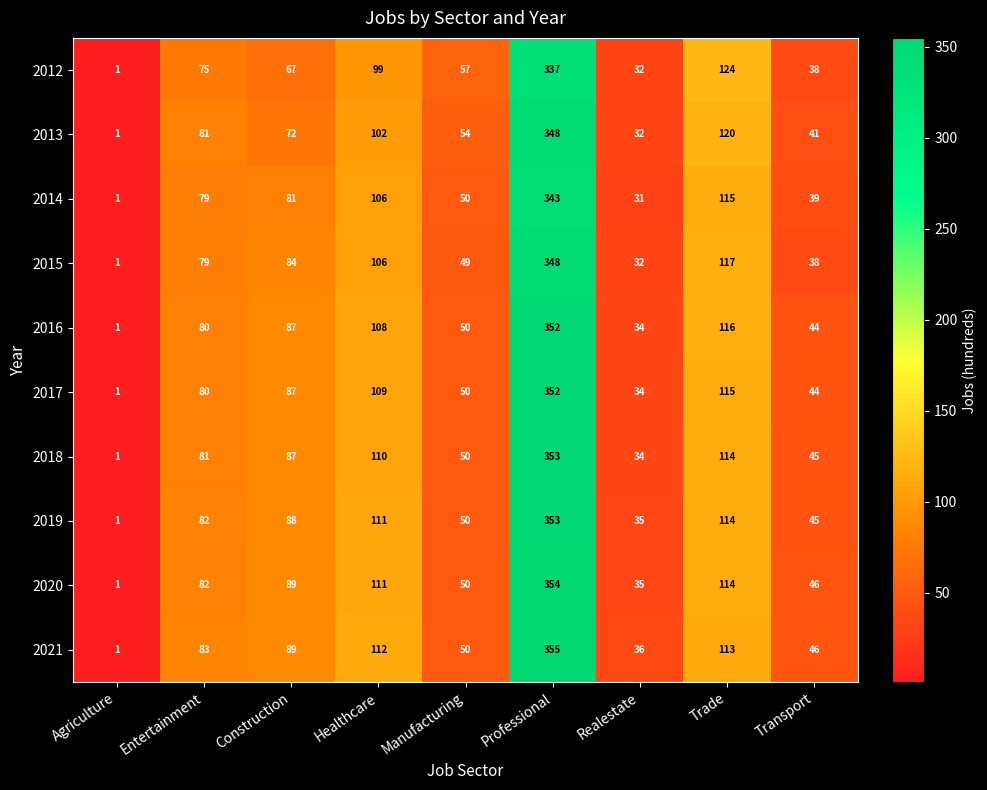

How many data points in 2017 are less than 80?

4